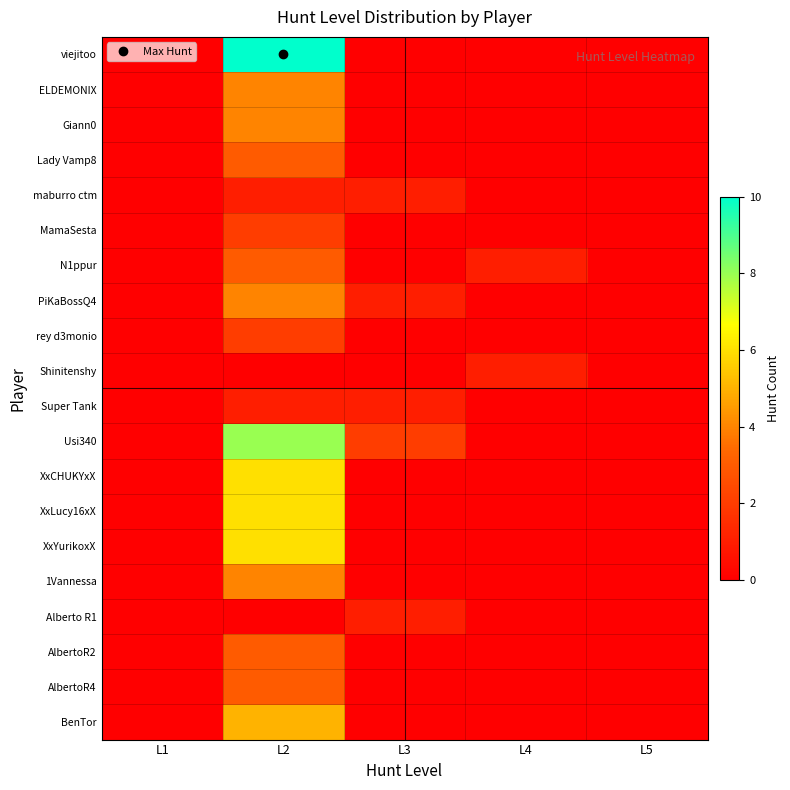

Which category has the lowest value across all series?

L1